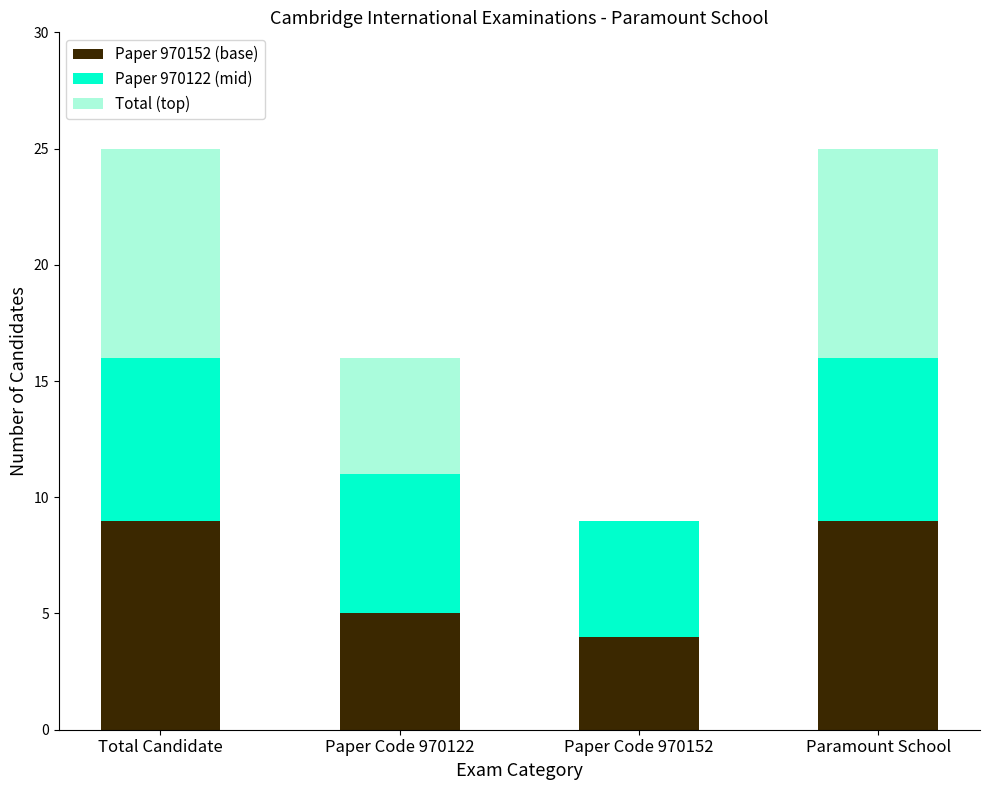

Reading left to right, list the values for the Paper 970152 (base) series.

Total Candidate=9	Paper Code 970122=5	Paper Code 970152=4	Paramount School=9